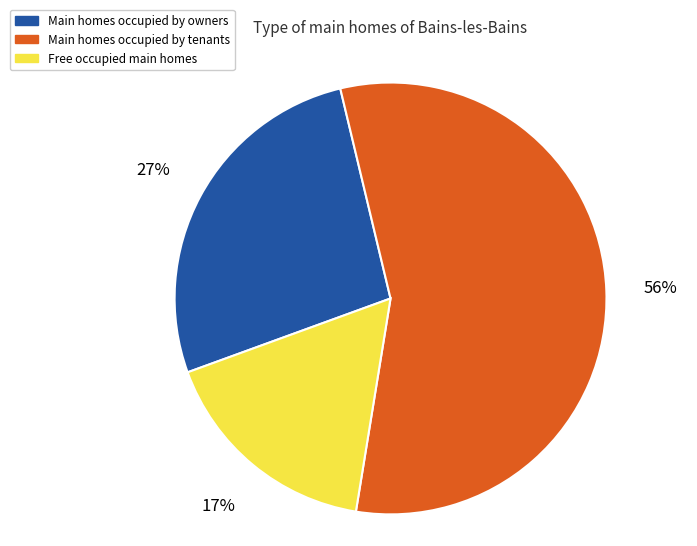

To the nearest percent, what is the difference between the Main homes occupied by tenants and Main homes occupied by owners slice percentages?

29%